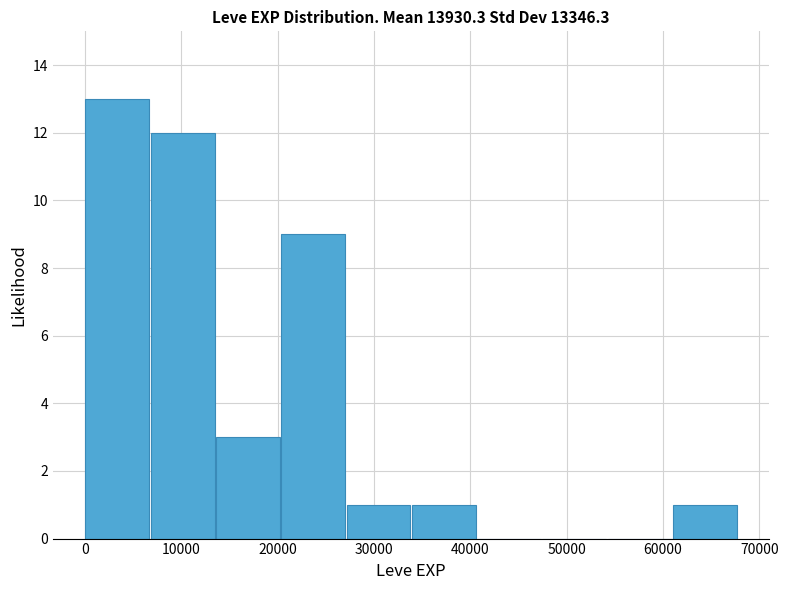

Reading left to right, list every bar in this chart as the range it spans on the x-axis followed by its height. Neither the bar edges nor the heights are printed on the chart, so give them approximately, as read against the axes.

0 to 7000: 13
7000 to 14000: 12
14000 to 20000: 3
20000 to 27000: 9
27000 to 34000: 1
34000 to 41000: 1
41000 to 47000: 0
47000 to 54000: 0
54000 to 61000: 0
61000 to 68000: 1